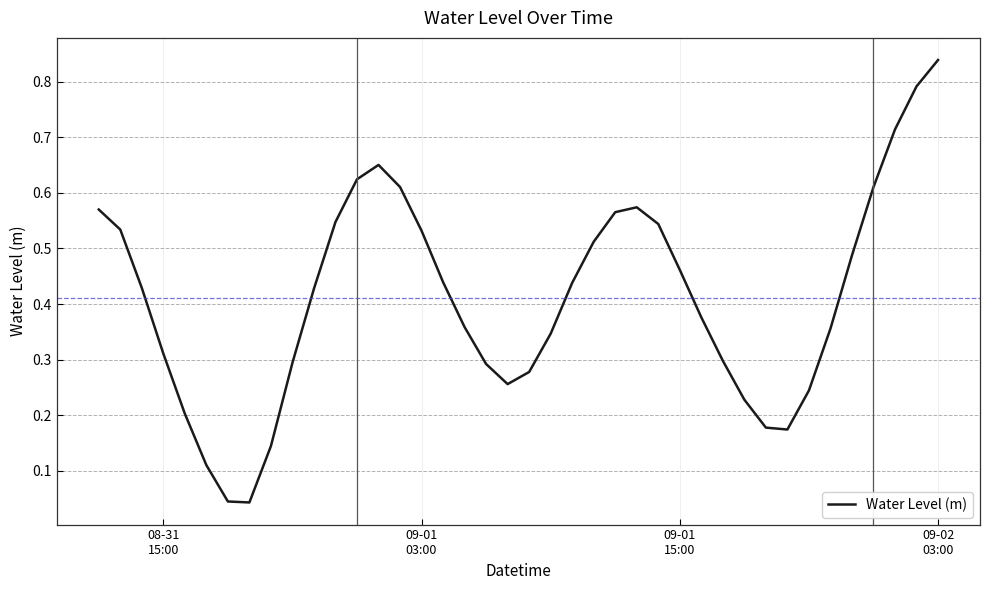

How many lines are shown in the chart?

1